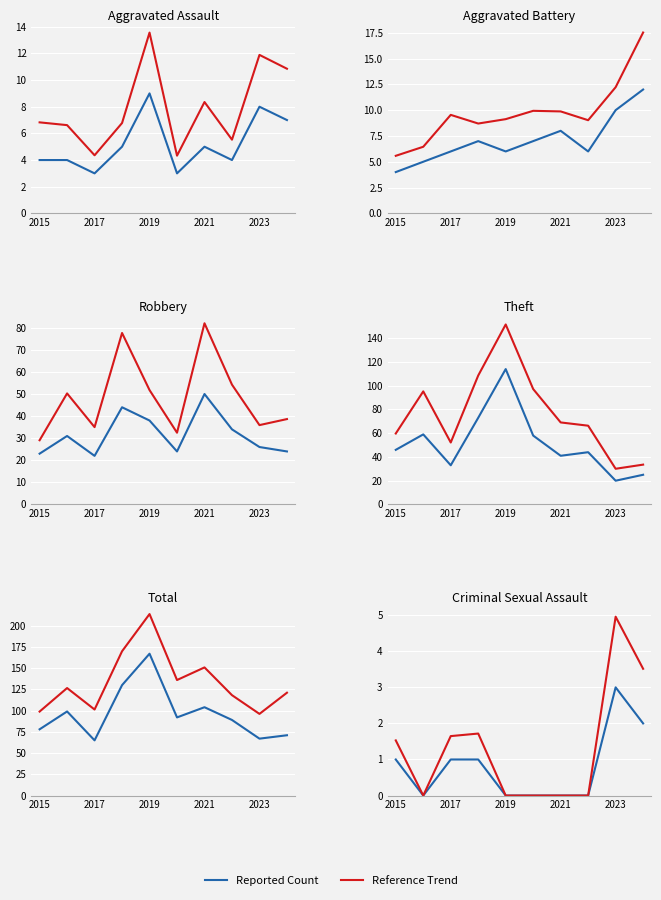

What is the sum of all Theft values?

513